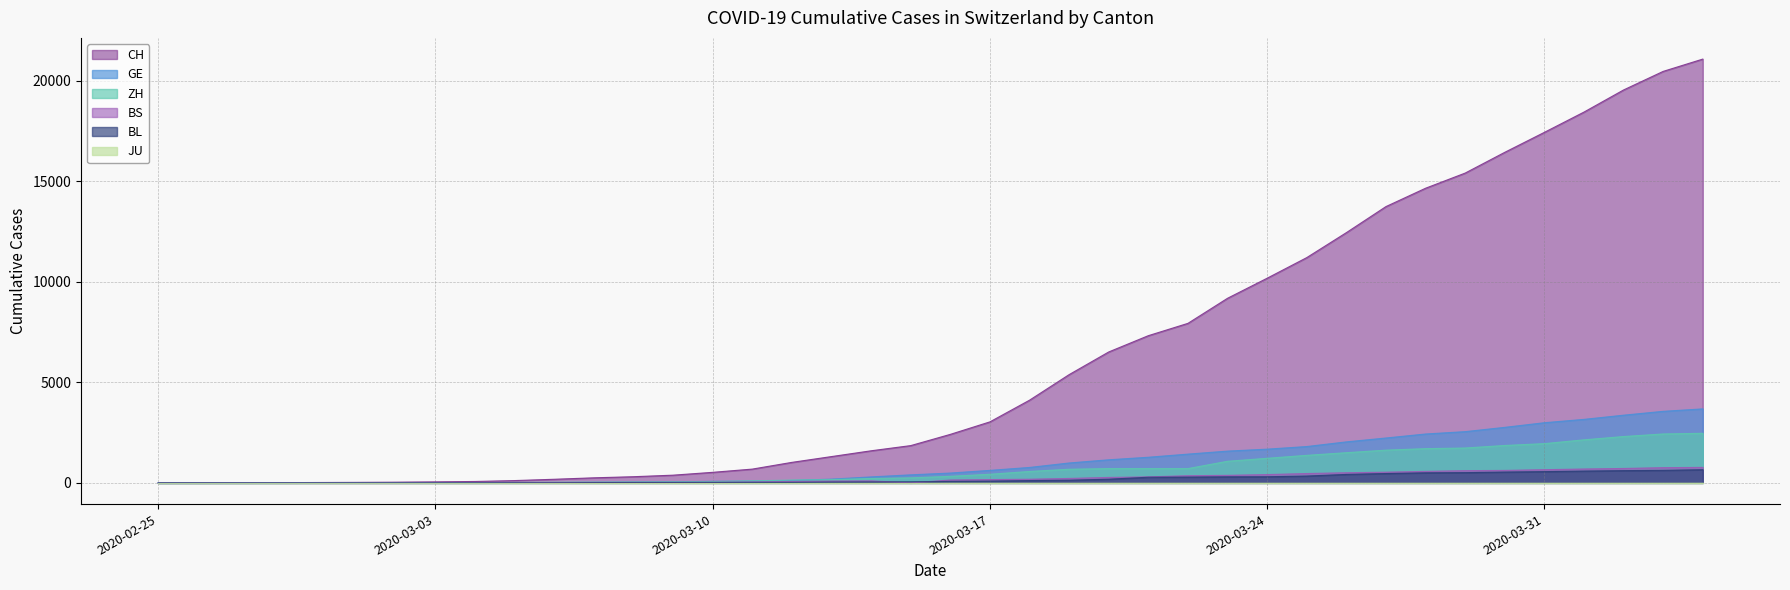

Reading left to right, extract all data points from this chart.

CH: 1	2	6	12	19	26	36	52	71	116	181	253	308	385	526	687	1022	1310	1598	1856	2415	3037	4116	5388	6516	7326	7939	9187	10185	11210	12452	13749	14662	15416	16449	17442	18451	19552	20476	21088
GE: 0	1	1	3	5	7	7	9	9	13	18	30	40	49	79	90	121	188	298	401	490	623	769	991	1150	1276	1432	1582	1679	1809	2041	2234	2433	2550	2764	2994	3161	3369	3561	3683
ZH: 0	0	2	2	6	7	11	14	16	24	30	35	41	50	63	102	141	164	219	251	327	430	569	680	712	712	712	1076	1224	1371	1503	1630	1704	1736	1862	1954	2143	2307	2435	2468
BS: 0	0	1	1	1	1	1	3	3	8	15	21	24	28	33	49	73	92	100	0	144	165	182	222	272	299	358	376	414	466	505	534	573	609	621	657	691	718	758	771
BL: 0	0	0	1	2	2	2	2	2	6	6	15	19	20	22	26	26	42	47	54	76	89	116	134	184	282	289	302	306	341	422	466	502	511	539	561	588	610	625	656